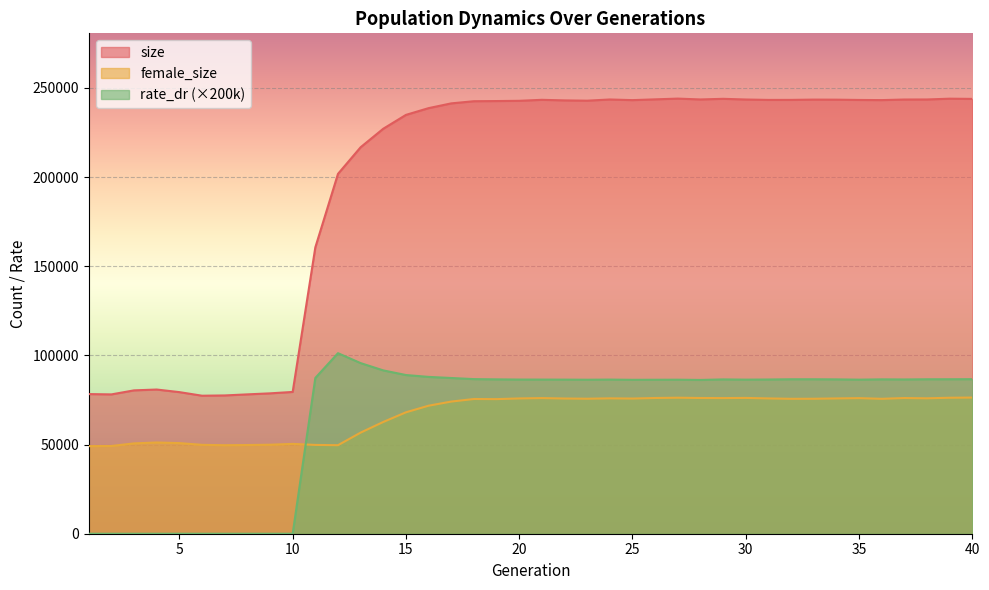

What is the value of the size point at the 25th from the left?

243198.0